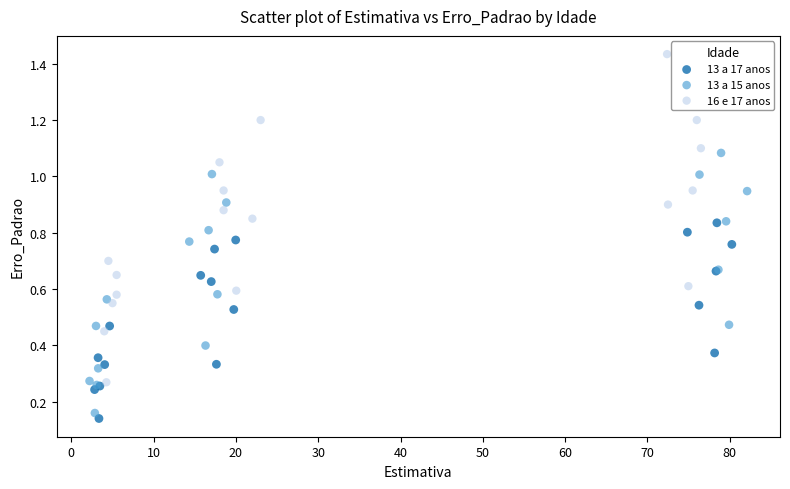

Which series has the largest Y range (max minus min)?

16 e 17 anos